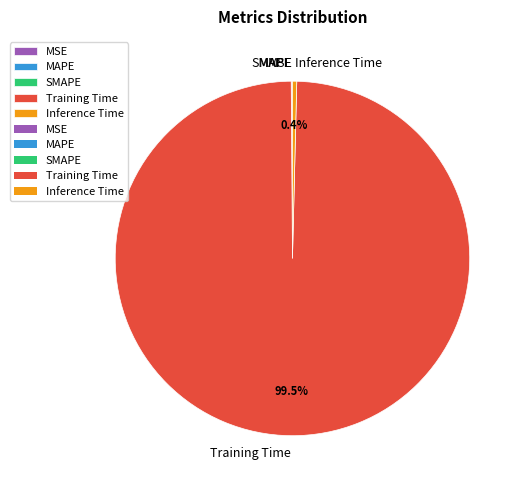

What percentage is NOT represented by Inference Time?

99.6%